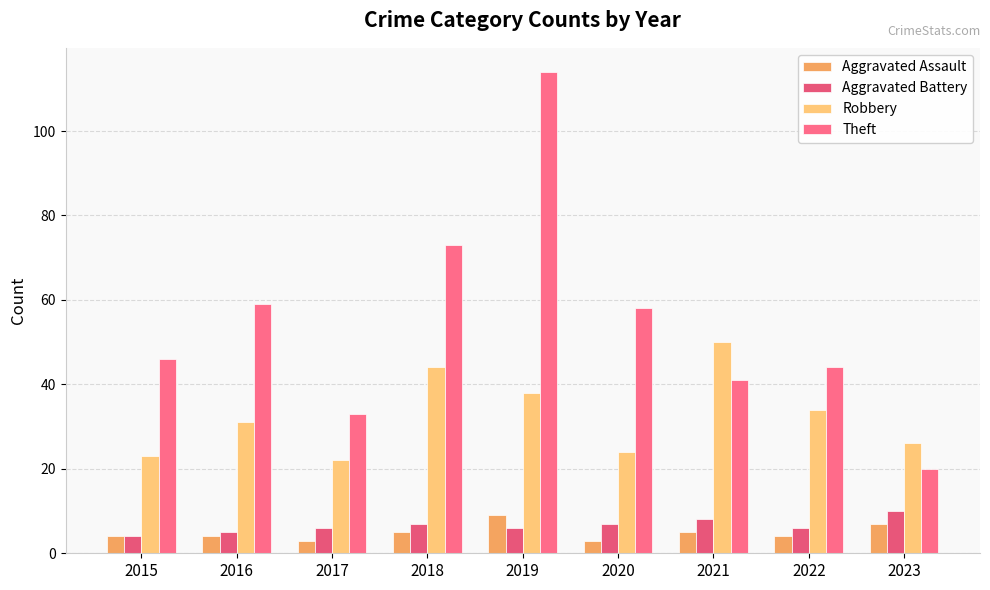

Is the value of Aggravated Assault at 2016 greater than the value of Aggravated Battery at 2020?

No